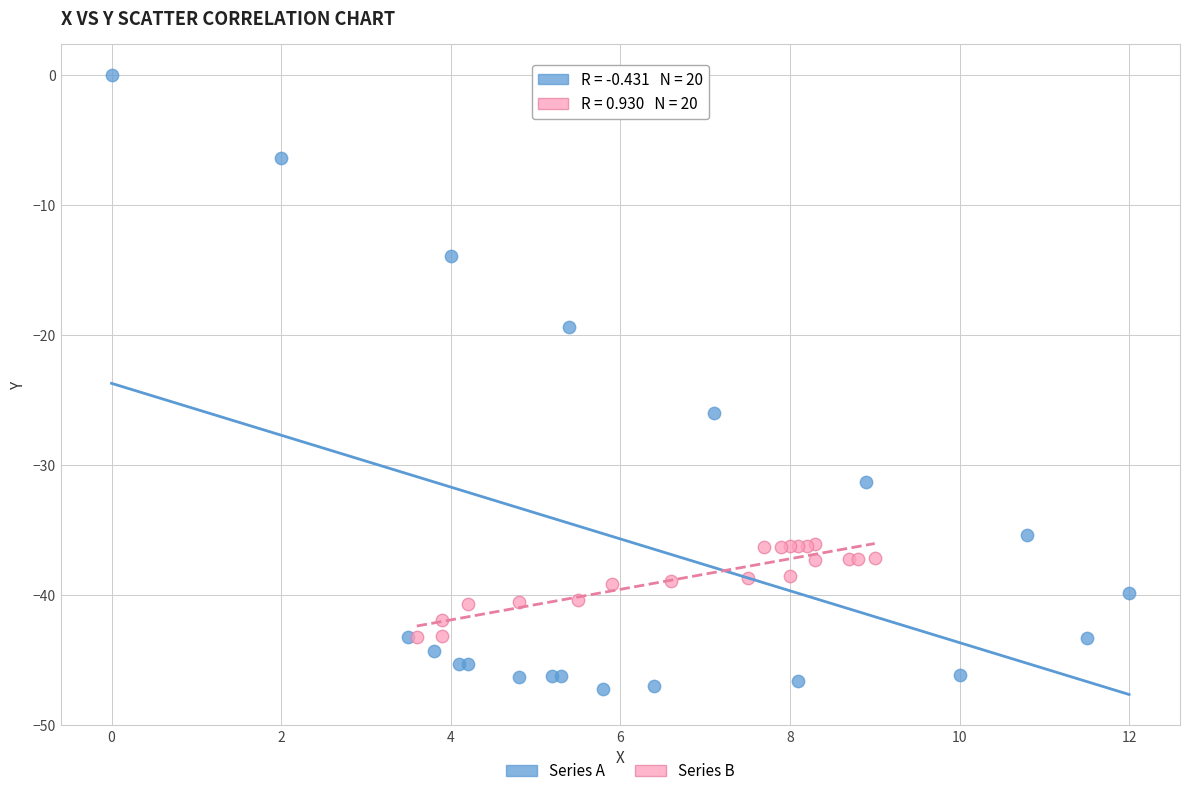

Which series has the largest Y range (max minus min)?

Series A